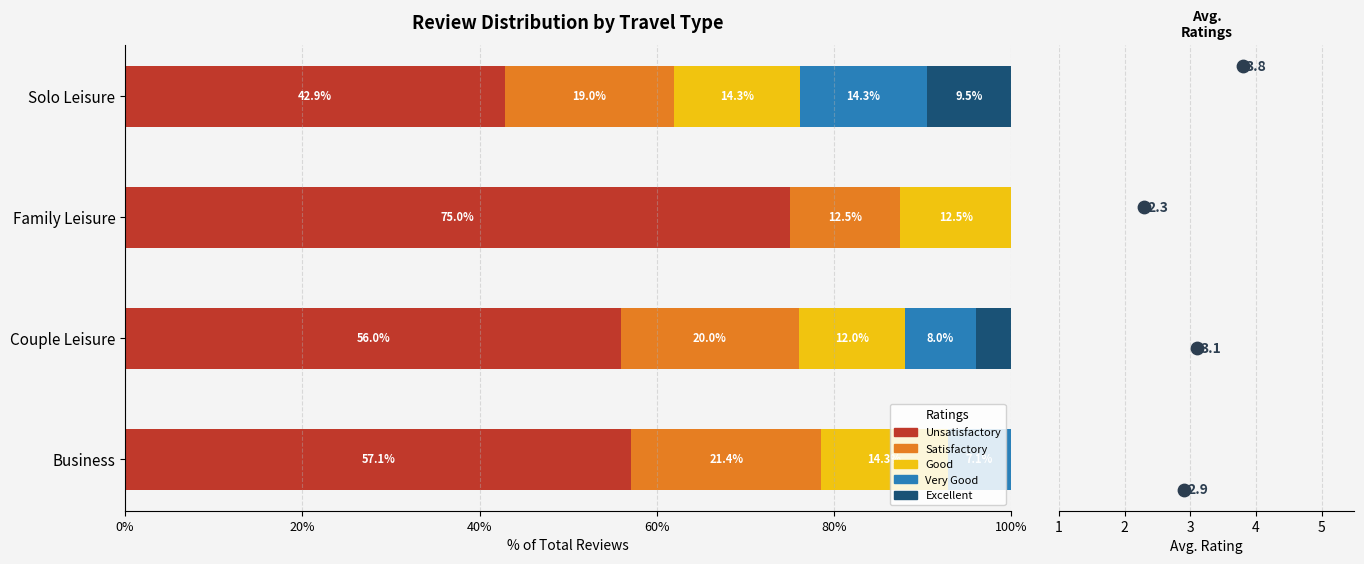

Which series has the largest Y range (max minus min)?

Unsatisfactory